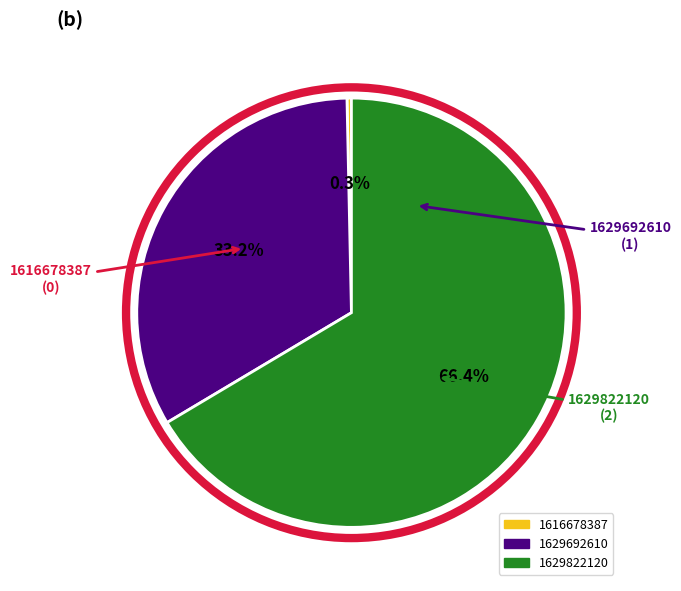

Does 1629822120 represent more than half of the total?

Yes